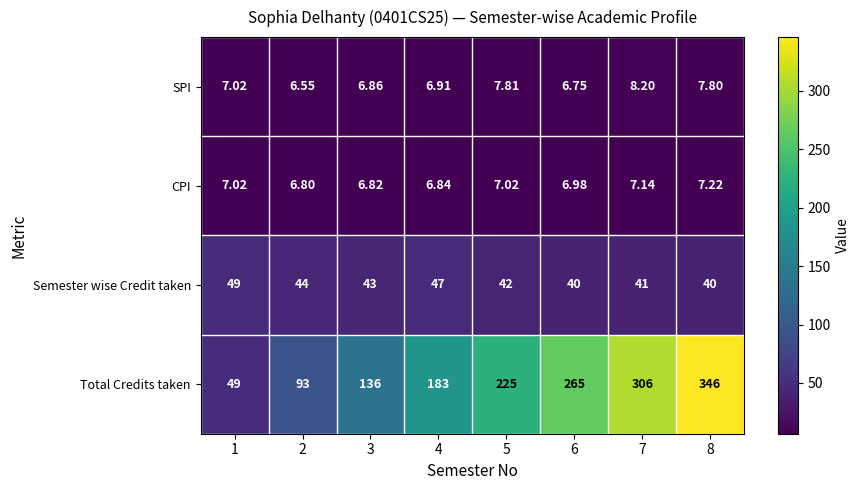

List the series in order of their peak value, lowest first.

CPI, SPI, Semester wise Credit taken, Total Credits taken